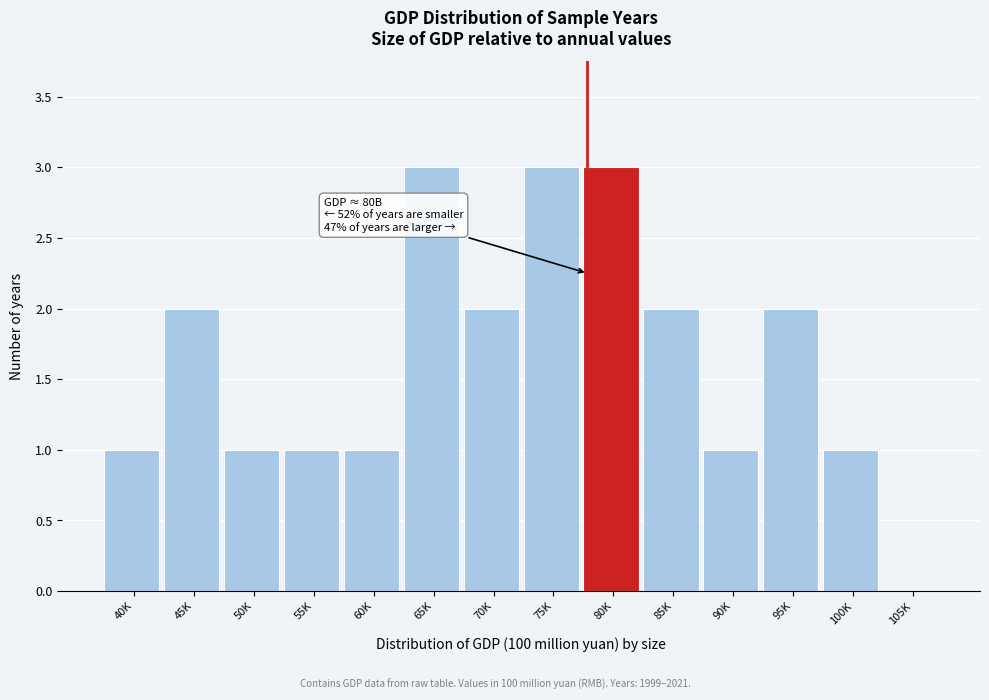

Reading right to left, transcribe all the data shown in this chart.

105K=0	100K=1	95K=2	90K=1	85K=2	80K=3	75K=3	70K=2	65K=3	60K=1	55K=1	50K=1	45K=2	40K=1